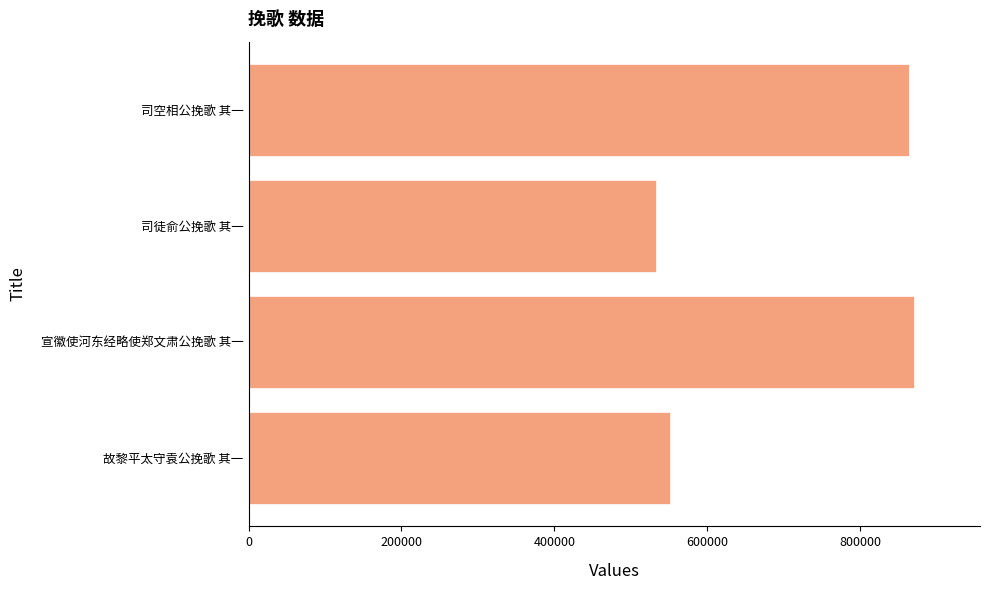

What is the change in value from 故黎平太守袁公挽歌 其一 to 宣徽使河东经略使郑文肃公挽歌 其一?

+318866